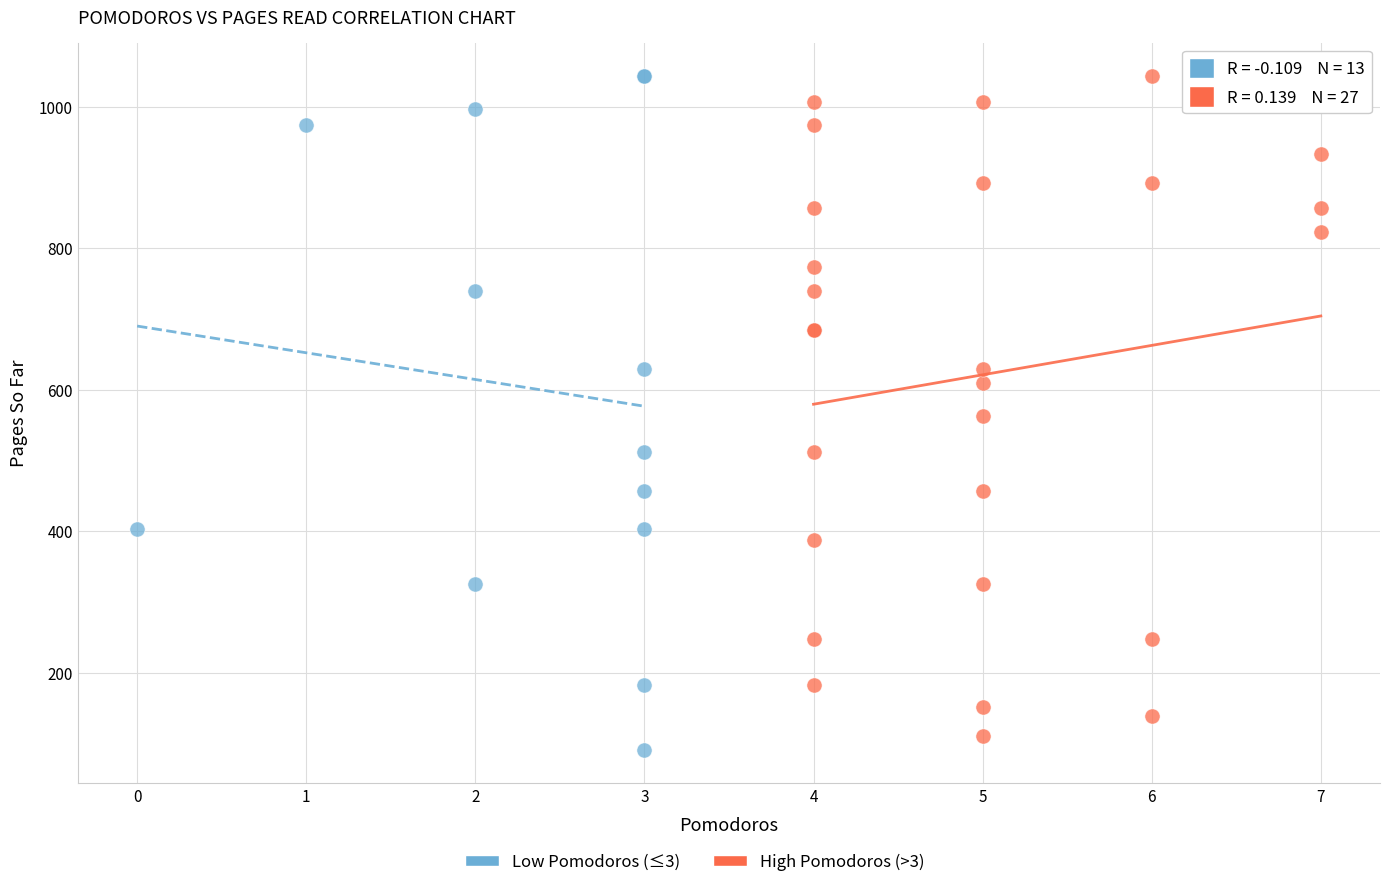

Which series has the widest spread of Y values?

Low Pomodoros (≤3)